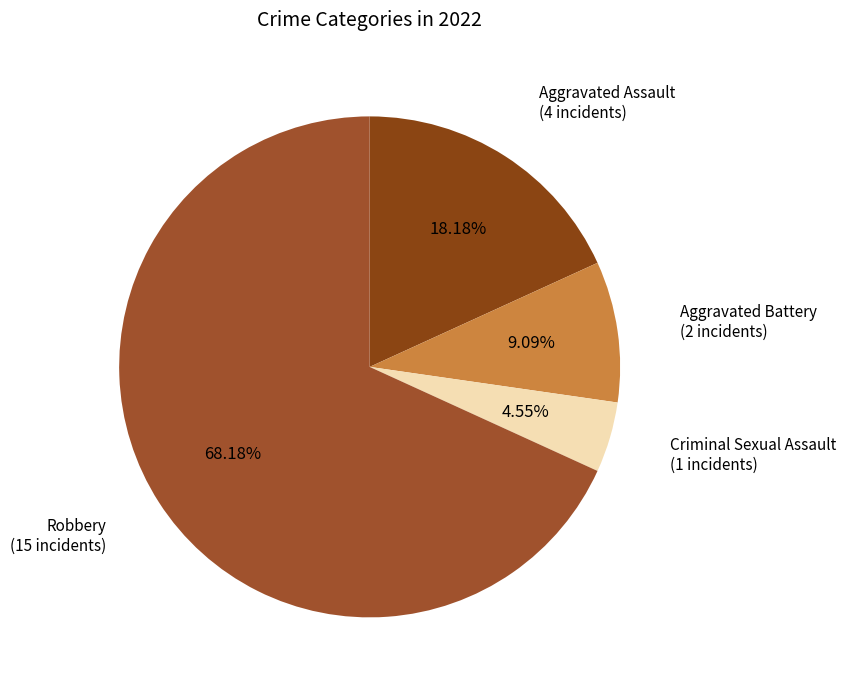

How many segments does this pie chart have?

4